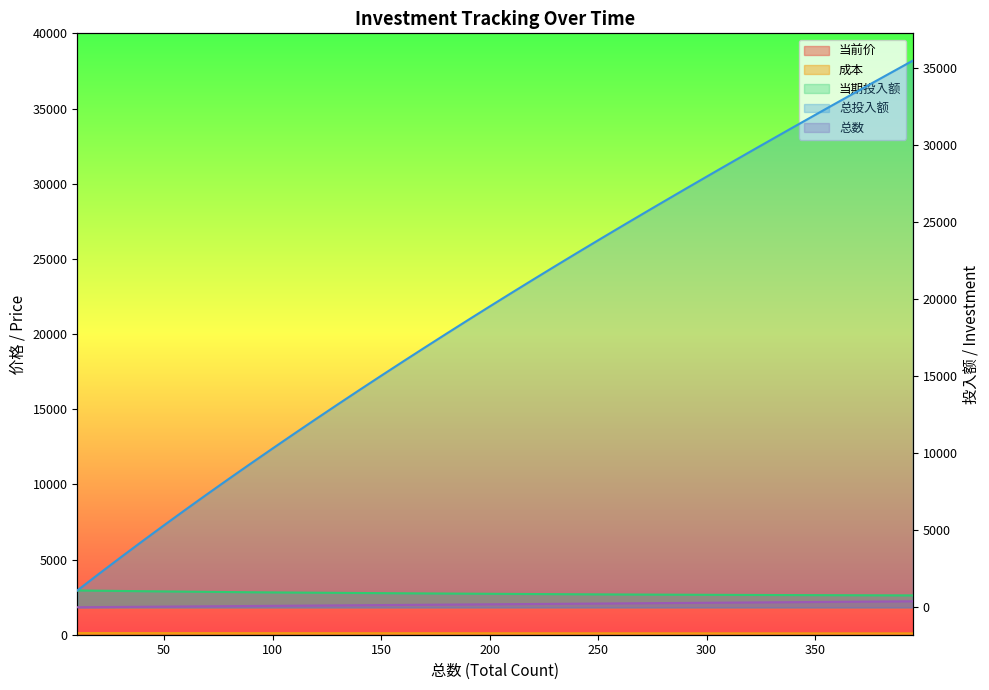

Reading right to left, transcribe all the data shown in this chart.

当前价: 395=77.8	375=78.5	356=79.3	338=80.0	321=80.7	305=81.4	290=82.2	276=82.9	263=83.7	251=84.4	240=85.2	230=86.0	220=86.8	210=87.5	200=88.3	190=89.1	180=90.0	170=90.8	160=91.6	150=92.5	140=93.5	130=94.4	120=95.3	110=96.3	100=97.3	90=98.3	80=99.6	70=100.9	60=102.2	50=103.7	40=105.1	30=106.6	20=108.2	10=109.9
成本: 395=89.9	375=90.5	356=91.2	338=91.8	321=92.4	305=93.0	290=93.6	276=94.2	263=94.8	251=95.3	240=95.8	230=96.2	220=96.7	210=97.2	200=97.7	190=98.2	180=98.7	170=99.2	160=99.7	150=100.2	140=100.8	130=101.4	120=102.0	110=102.5	100=103.2	90=103.8	80=104.5	70=105.2	60=106.0	50=106.7	40=107.5	30=108.2	20=109.1	10=109.9
当期投入额: 395=778.4	375=785.4	356=792.6	338=799.8	321=807.0	305=814.4	290=821.8	276=829.2	263=836.8	251=844.4	240=852.0	230=859.8	220=867.6	210=875.4	200=883.4	190=891.4	180=899.5	170=907.7	160=915.9	150=925.2	140=934.5	130=944.0	120=953.5	110=963.1	100=972.9	90=982.7	80=995.6	70=1008.7	60=1022.0	50=1036.5	40=1051.2	30=1066.2	20=1082.4	10=1098.9
总投入额: 395=35499.6	375=33942.9	356=32450.5	338=31023.9	321=29664.3	305=28373.1	290=27151.5	276=26001.1	263=24923.1	251=23919.0	240=22990.2	230=22138.2	220=21278.4	210=20410.8	200=19535.4	190=18652.0	180=17760.6	170=16861.1	160=15953.4	150=15037.5	140=14112.3	130=13177.8	120=12233.8	110=11280.3	100=10317.2	90=9344.4	80=8361.7	70=7366.1	60=6357.3	50=5335.3	40=4298.8	30=3247.5	20=2181.3	10=1098.9
总数: 395=395.0	375=375.0	356=356.0	338=338.0	321=321.0	305=305.0	290=290.0	276=276.0	263=263.0	251=251.0	240=240.0	230=230.0	220=220.0	210=210.0	200=200.0	190=190.0	180=180.0	170=170.0	160=160.0	150=150.0	140=140.0	130=130.0	120=120.0	110=110.0	100=100.0	90=90.0	80=80.0	70=70.0	60=60.0	50=50.0	40=40.0	30=30.0	20=20.0	10=10.0